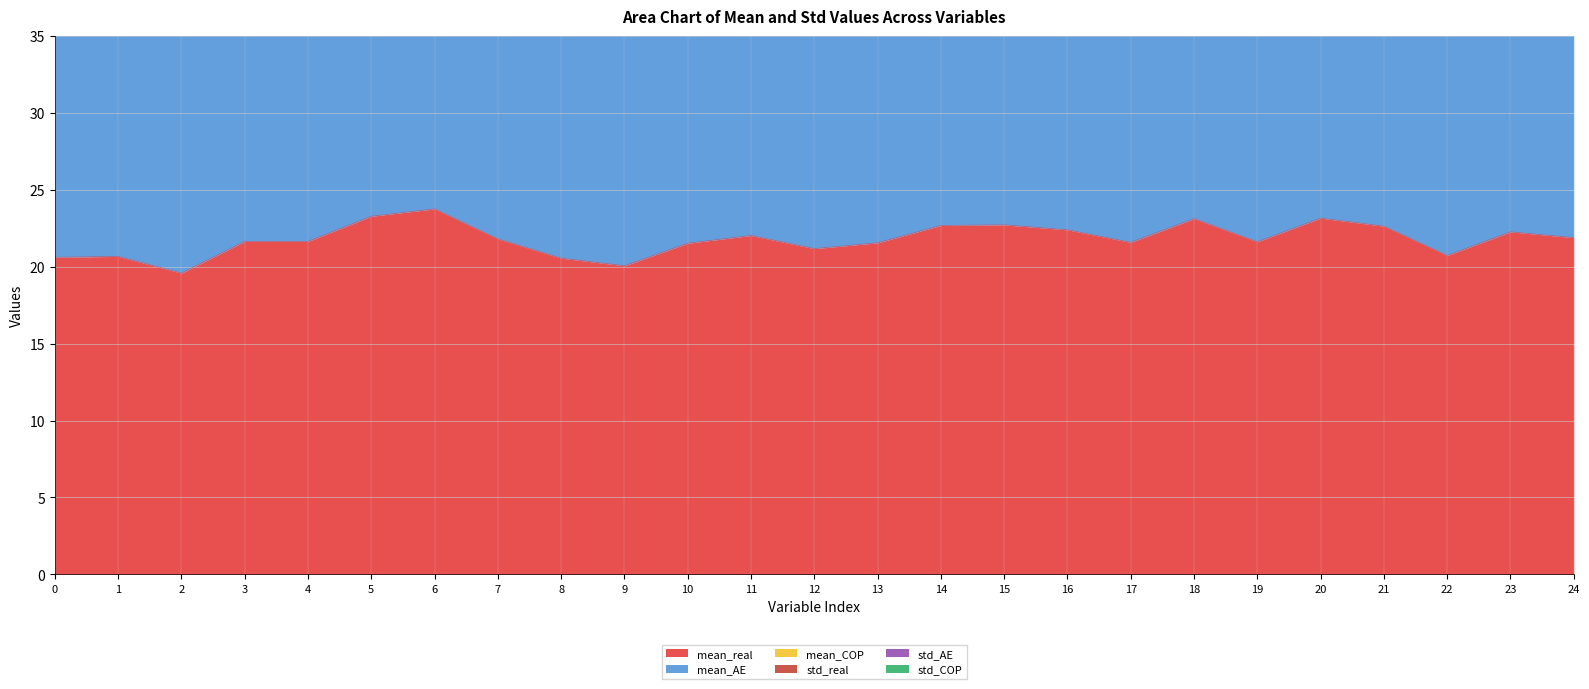

True or false: mean_real has a value of 21.2 at 12.

True